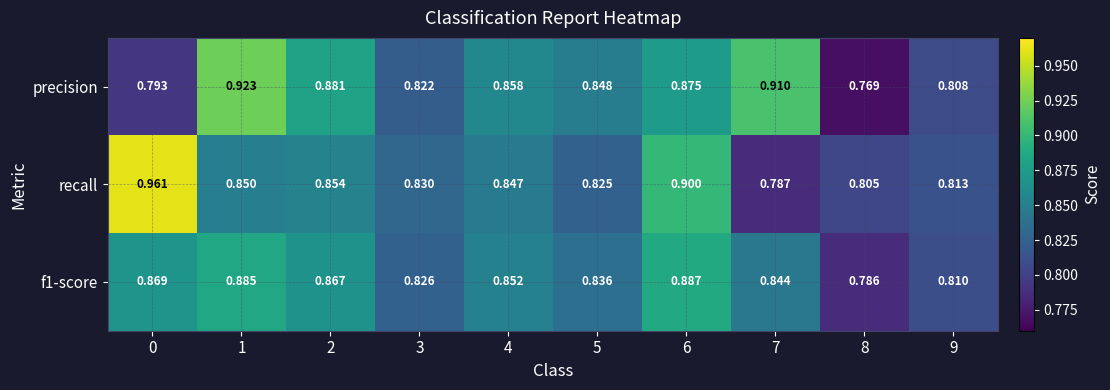

Which series has the widest spread of values?

recall